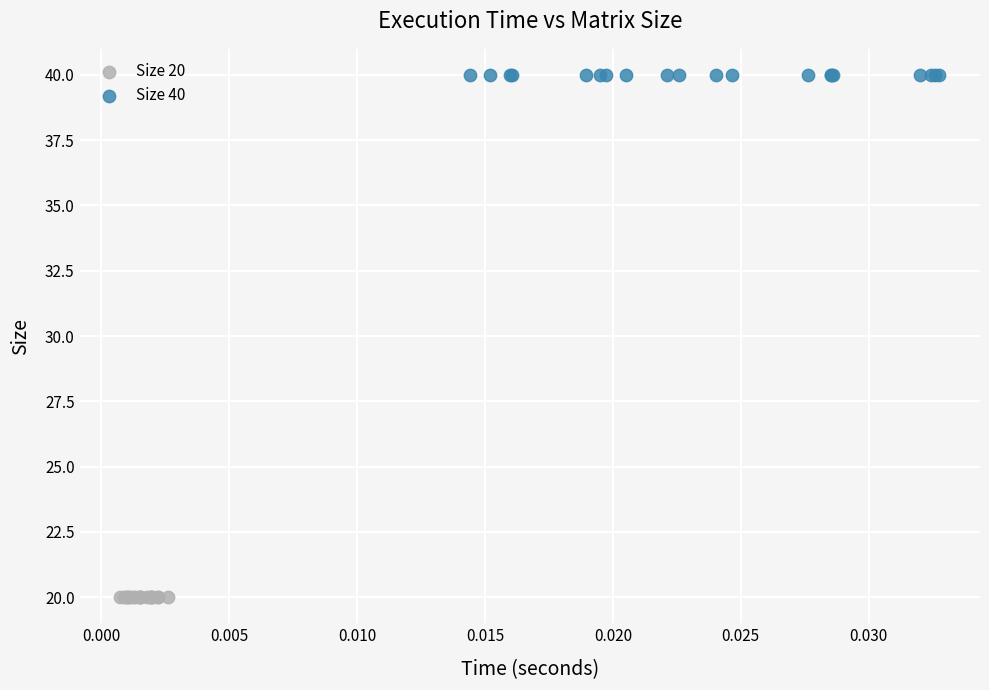

Which series reaches the maximum Y coordinate?

Size 40